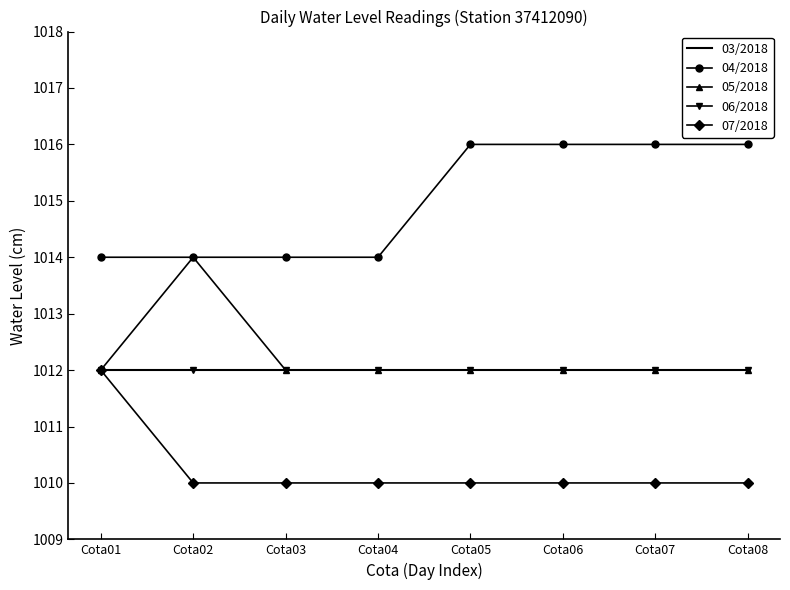

At how many categories does at least one series exceed 1012?

8